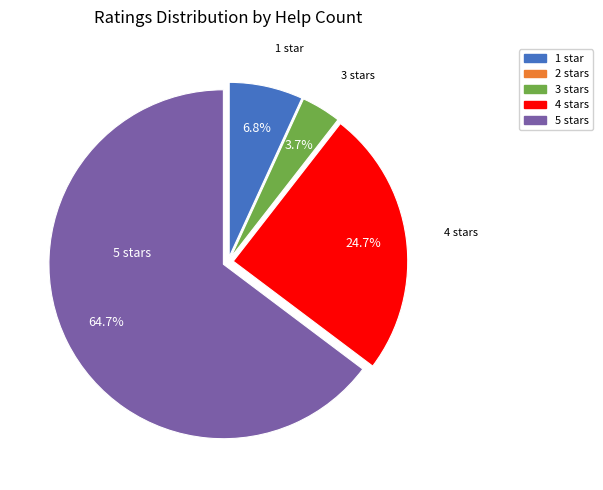

Which category has the biggest portion of the pie?

5